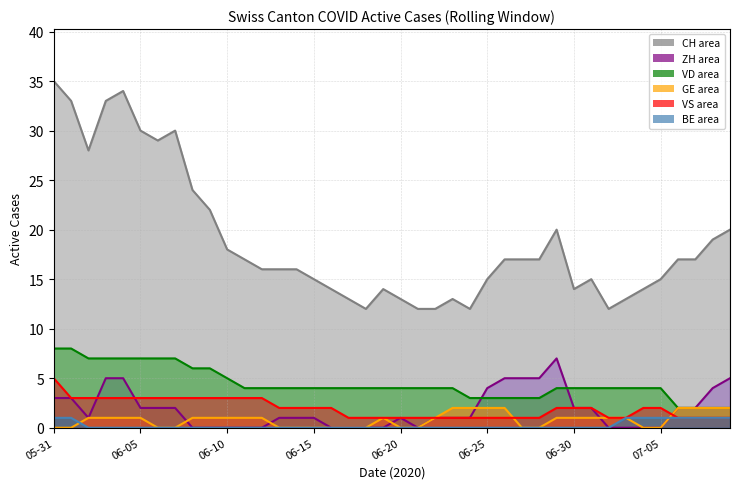

What is the sum of all CH line values?

753